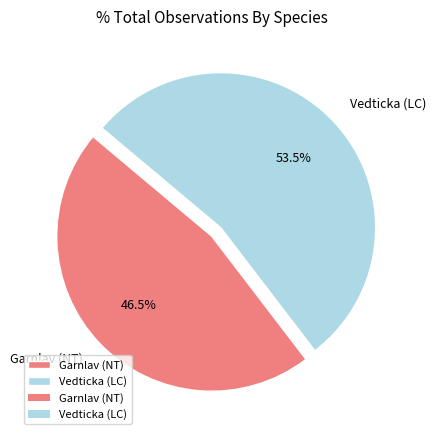

What percentage do Vedticka (LC) and Garnlav (NT) together represent?

100.0%